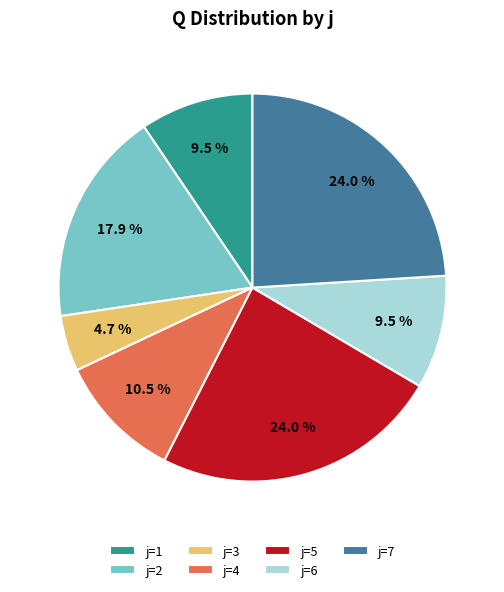

How many segments does this pie chart have?

7